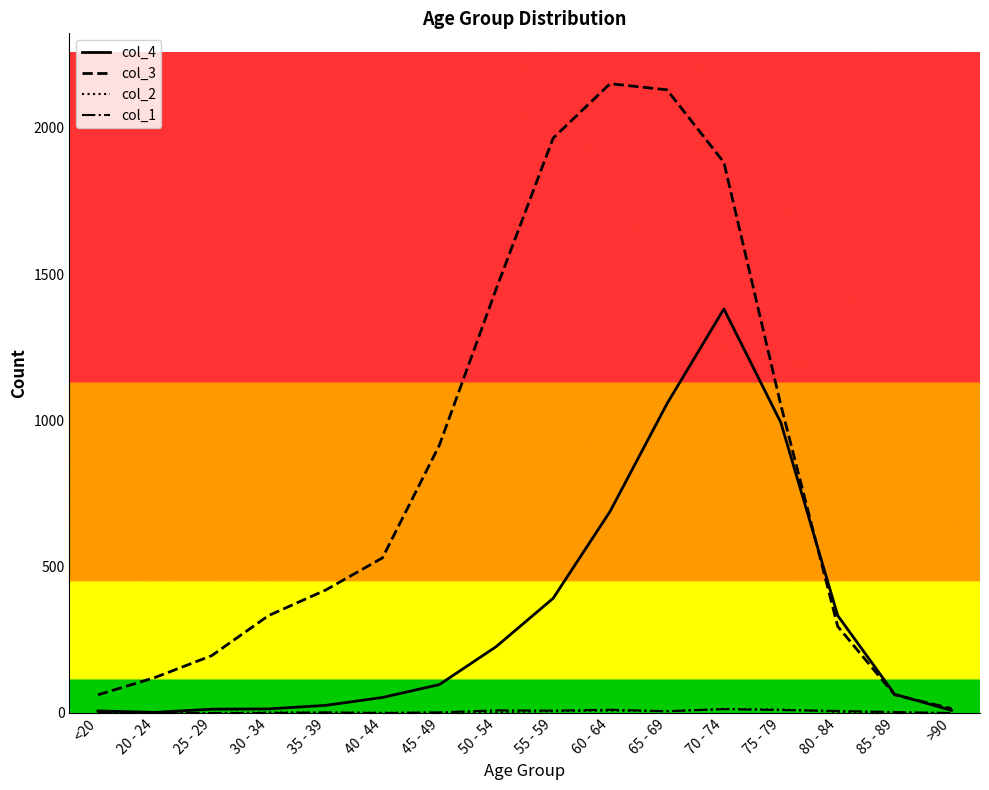

What is the difference between the highest and lowest values at 45 - 49?

914